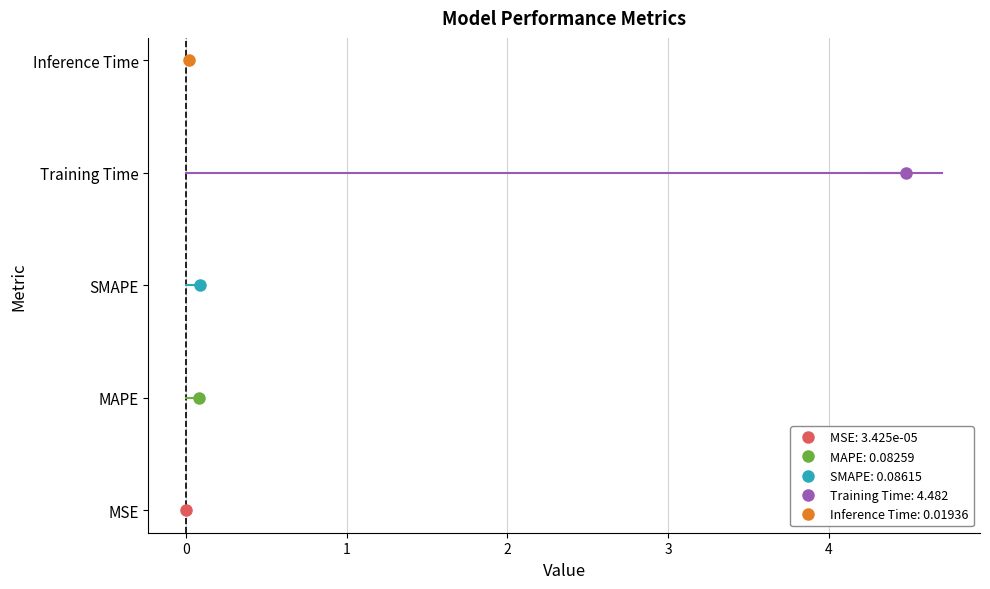

True or false: the data shows 0.0 at Inference Time.

True